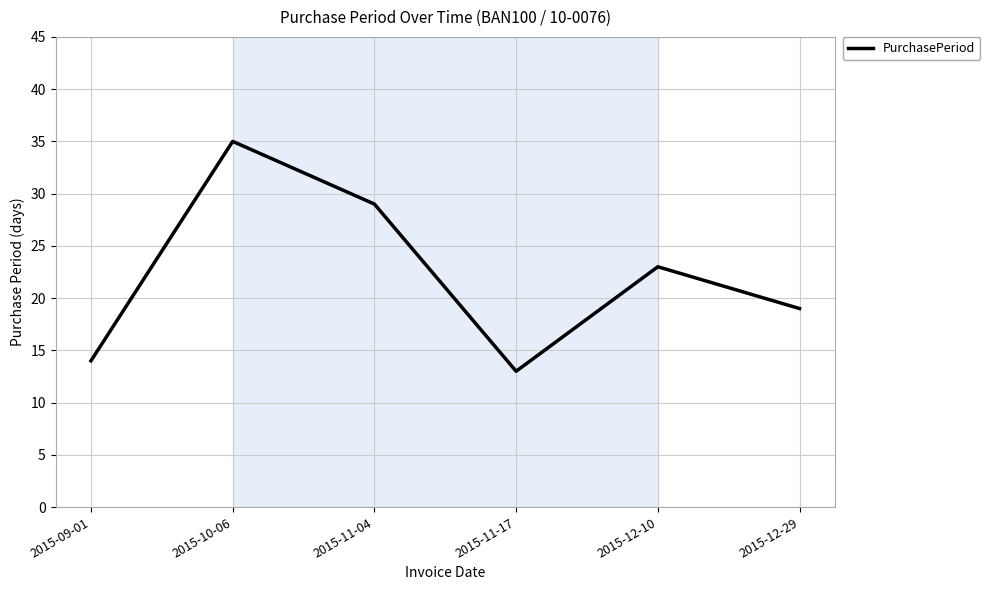

Reading left to right, what are all the values shown in this chart?

14	35	29	13	23	19